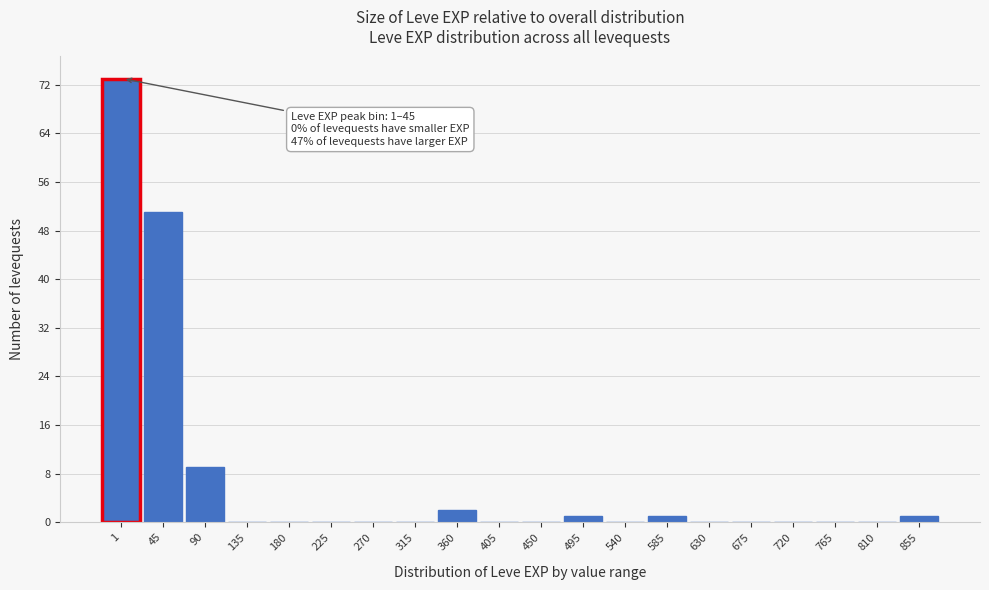

Reading right to left, list all the values displayed in this chart.

855=1	810=0	765=0	720=0	675=0	630=0	585=1	540=0	495=1	450=0	405=0	360=2	315=0	270=0	225=0	180=0	135=0	90=9	45=51	1=73